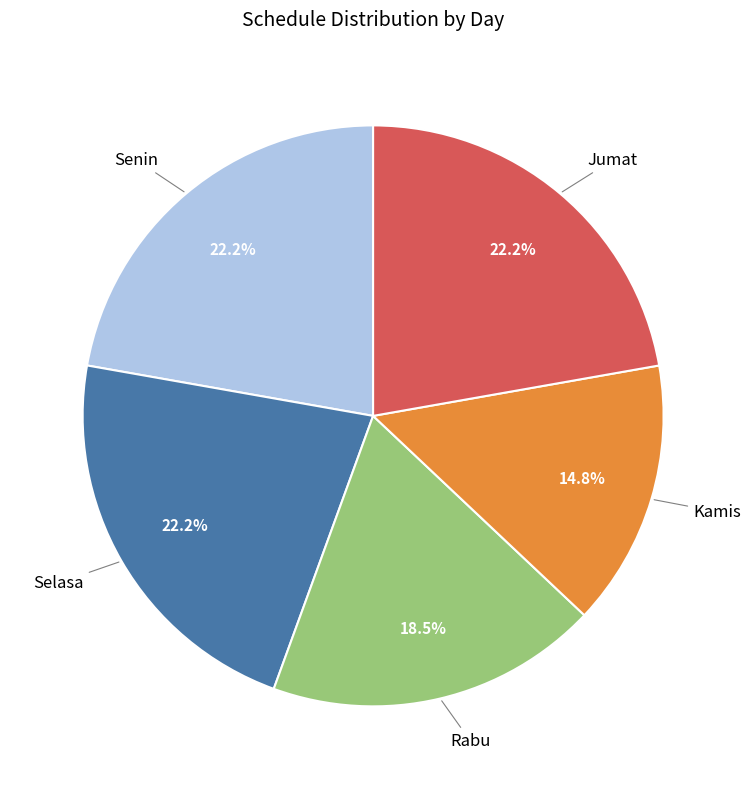

How many slices are in this pie chart?

5